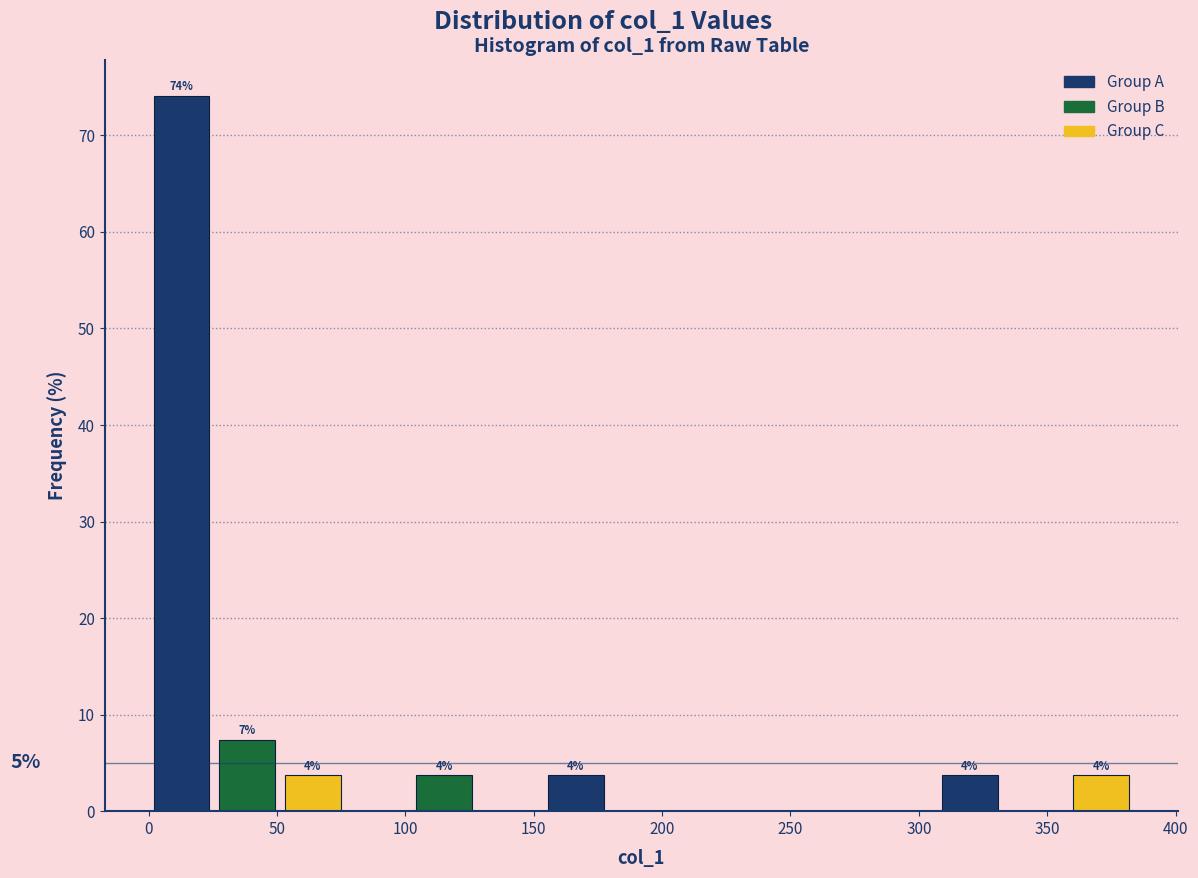

Which range on the x-axis has the tallest bar?

0 to 25